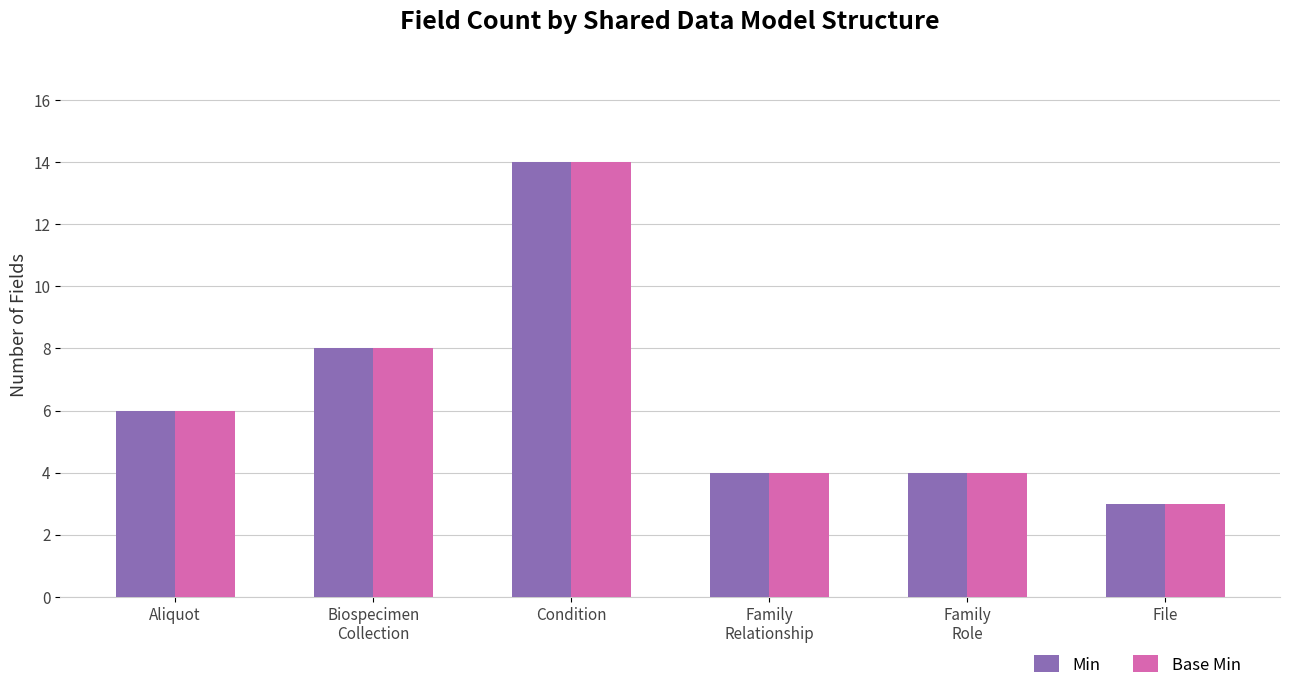

What position from the right is Condition?

4